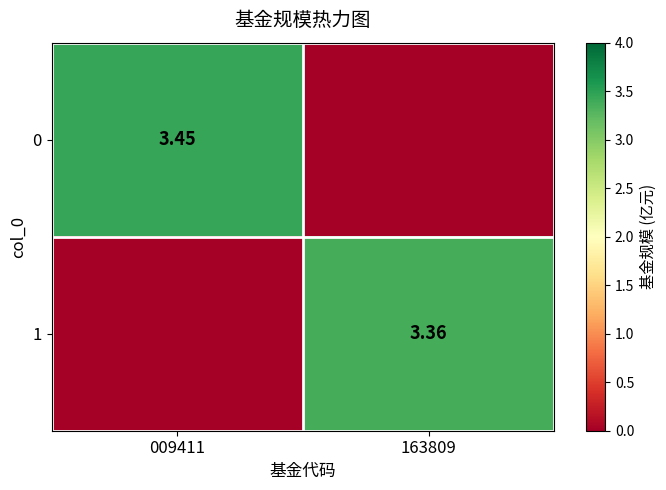

Where does the 1 series first go above 3?

163809